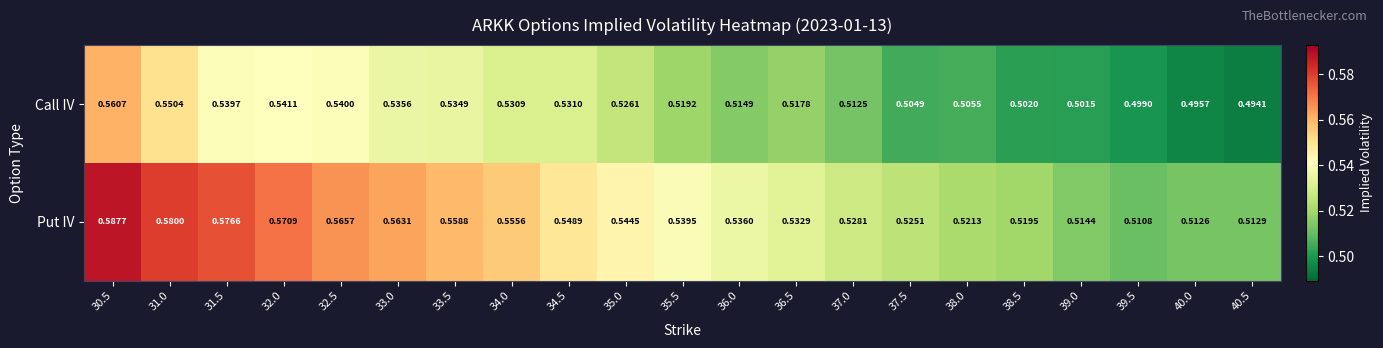

Which series has the largest total across all categories?

Put IV